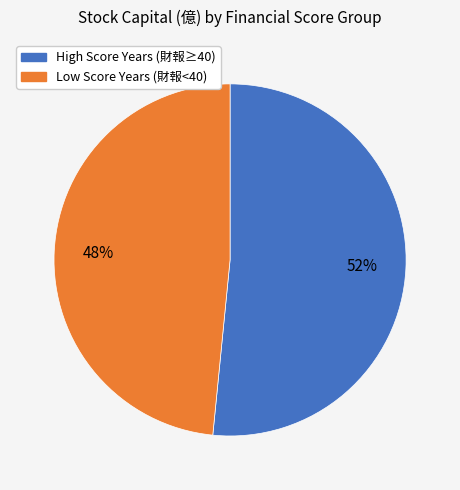

To the nearest percent, what is the average slice percentage?

50%